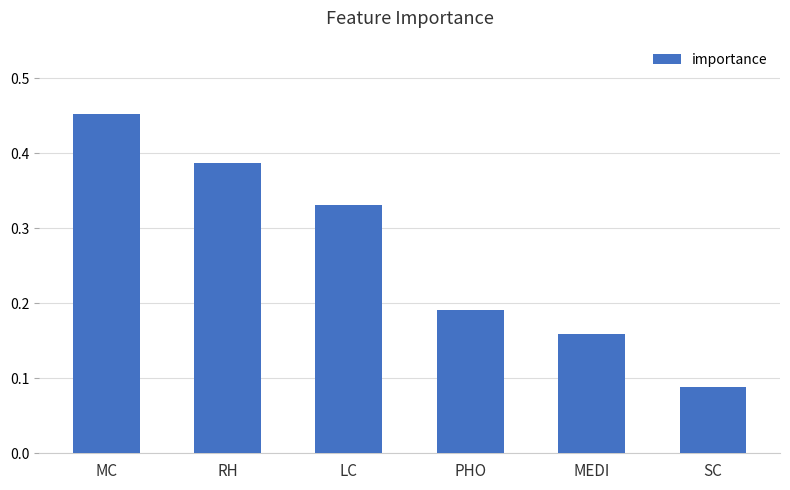

List the labels in order of value, largest first.

MC, RH, LC, PHO, MEDI, SC